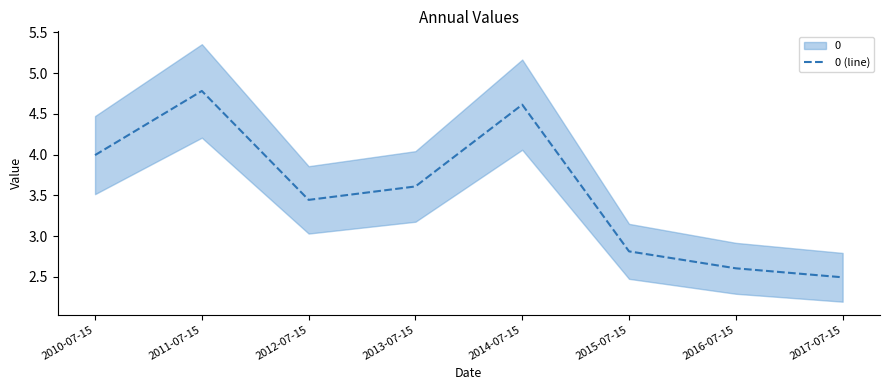

Approximately how many times larger is the value at 2014-07-15 compared to 2015-07-15?

1.6